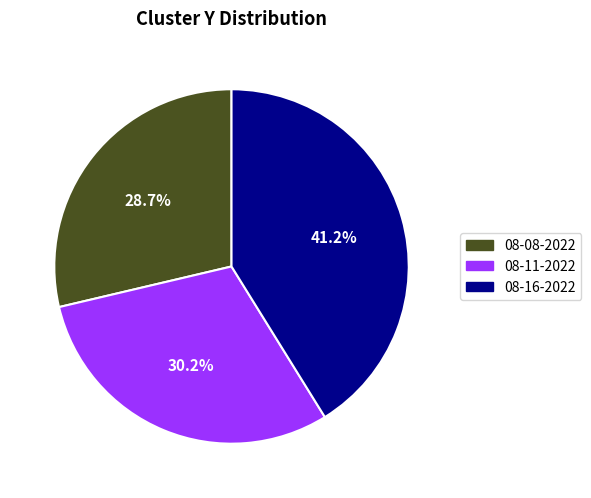

Is there a majority slice in this chart?

No